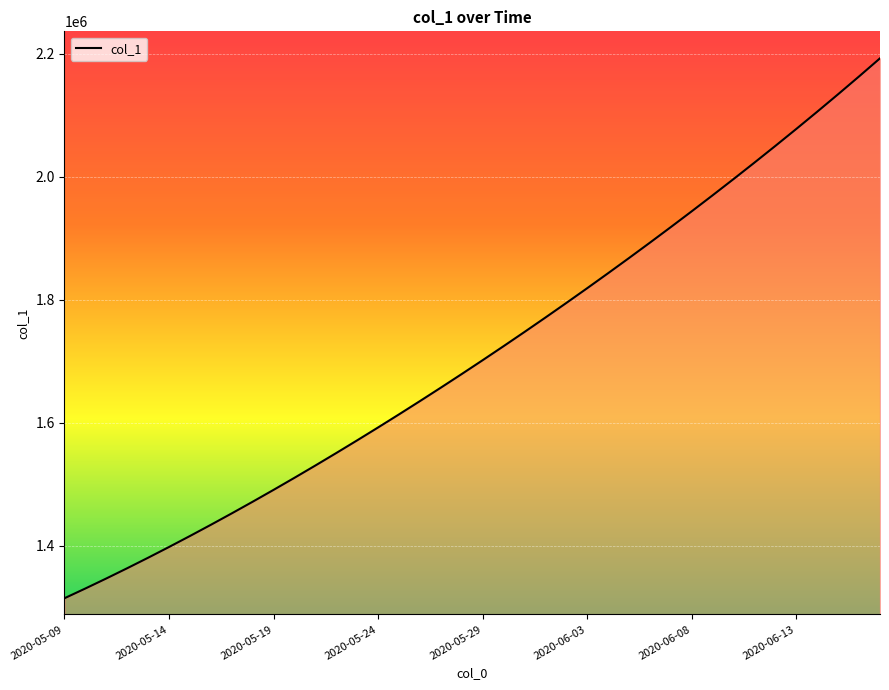

What is the maximum value shown in the chart?

2192200.0